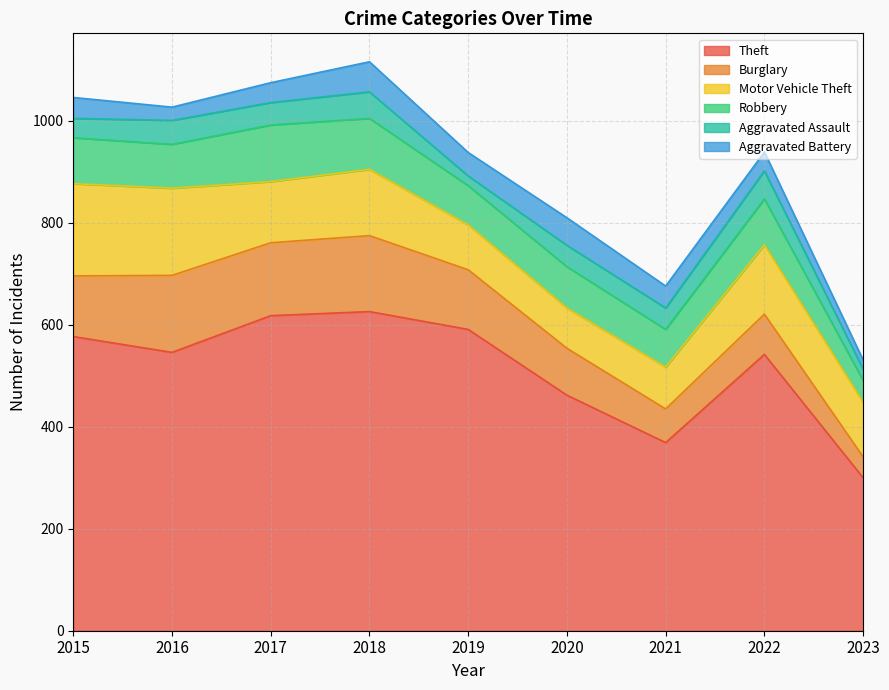

True or false: Motor Vehicle Theft has more than 1 interior local peaks.

True